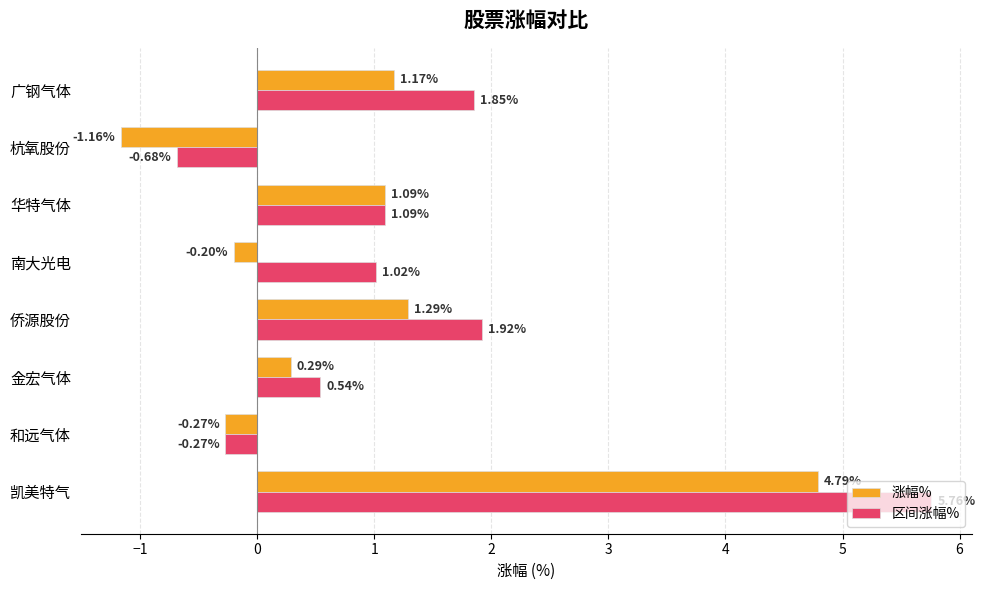

List the labels in order of 涨幅% value, largest first.

凯美特气, 侨源股份, 广钢气体, 华特气体, 金宏气体, 南大光电, 和远气体, 杭氧股份